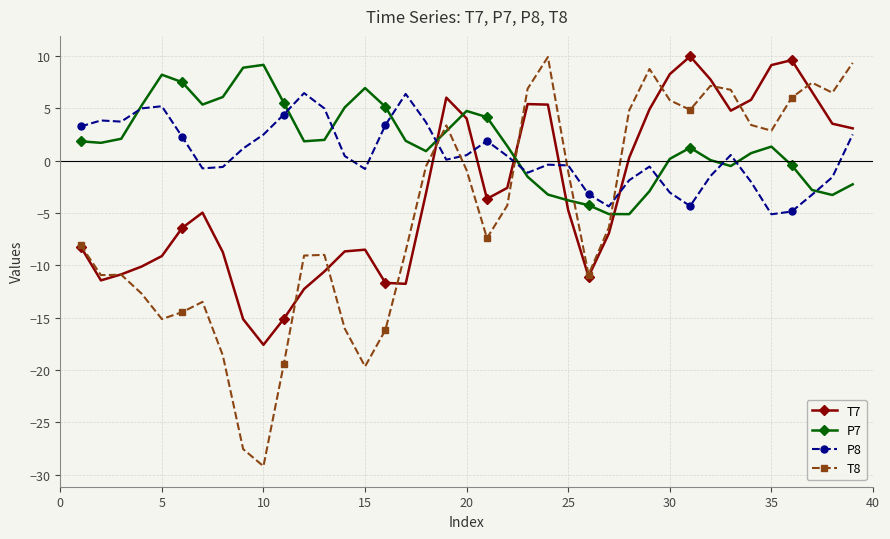

What is the value of the T7 point at the 3rd from the left?

-10.9